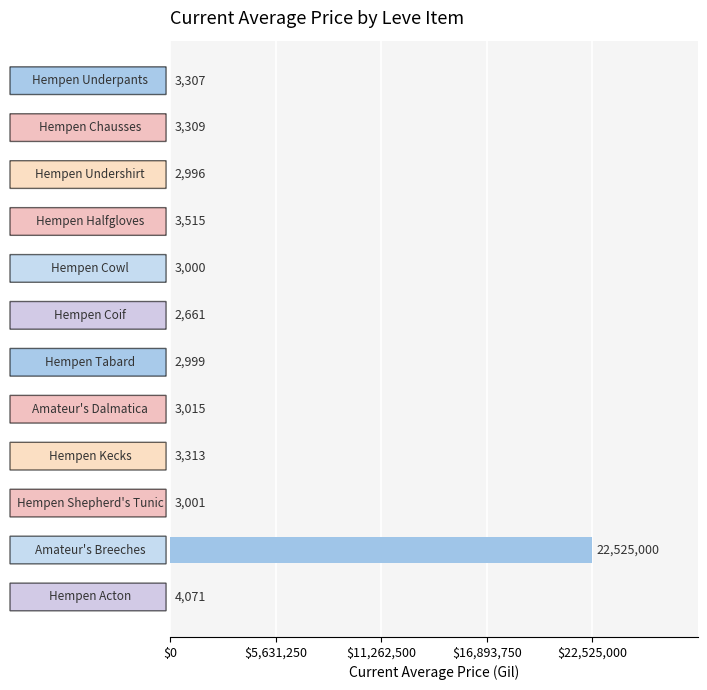

What is the sum of all values?

22560187